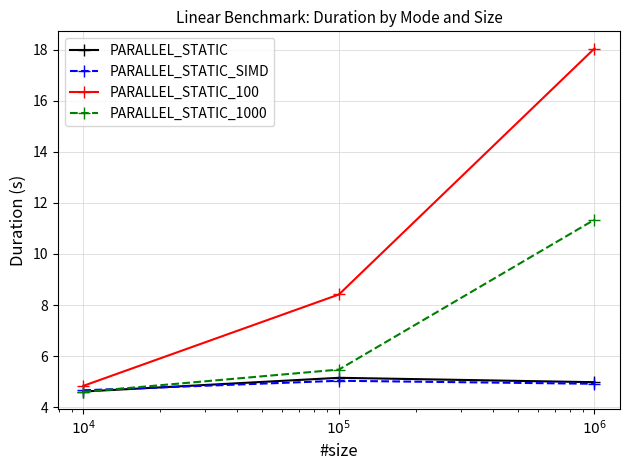

What is the minimum value shown in the chart?

4.6